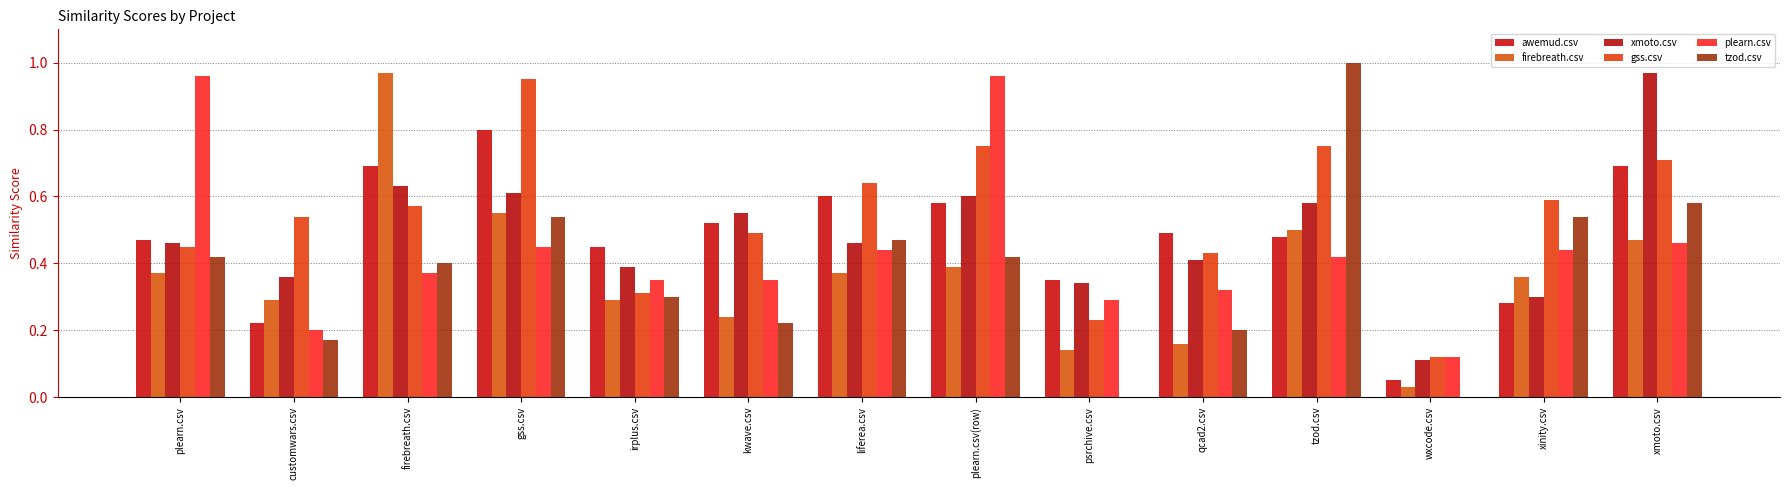

At which label does gss.csv reach its minimum?

wxcode.csv